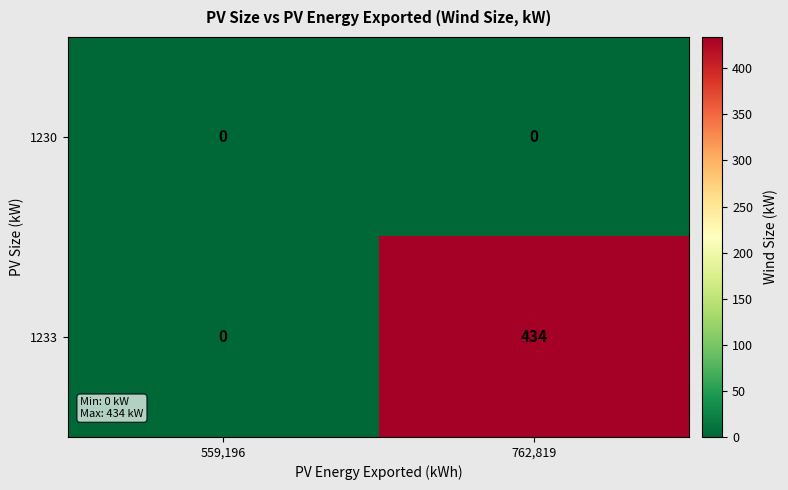

What is the spread (max minus min) of values at 762,819?

434